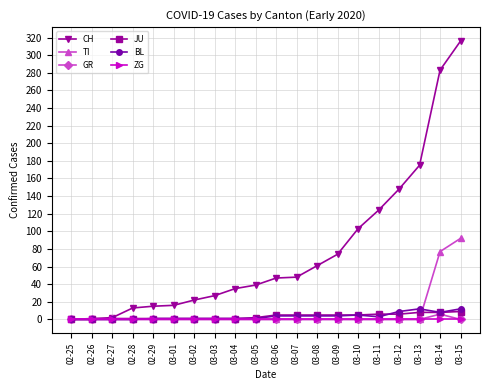

What is the total value across all series at 03-08?

70